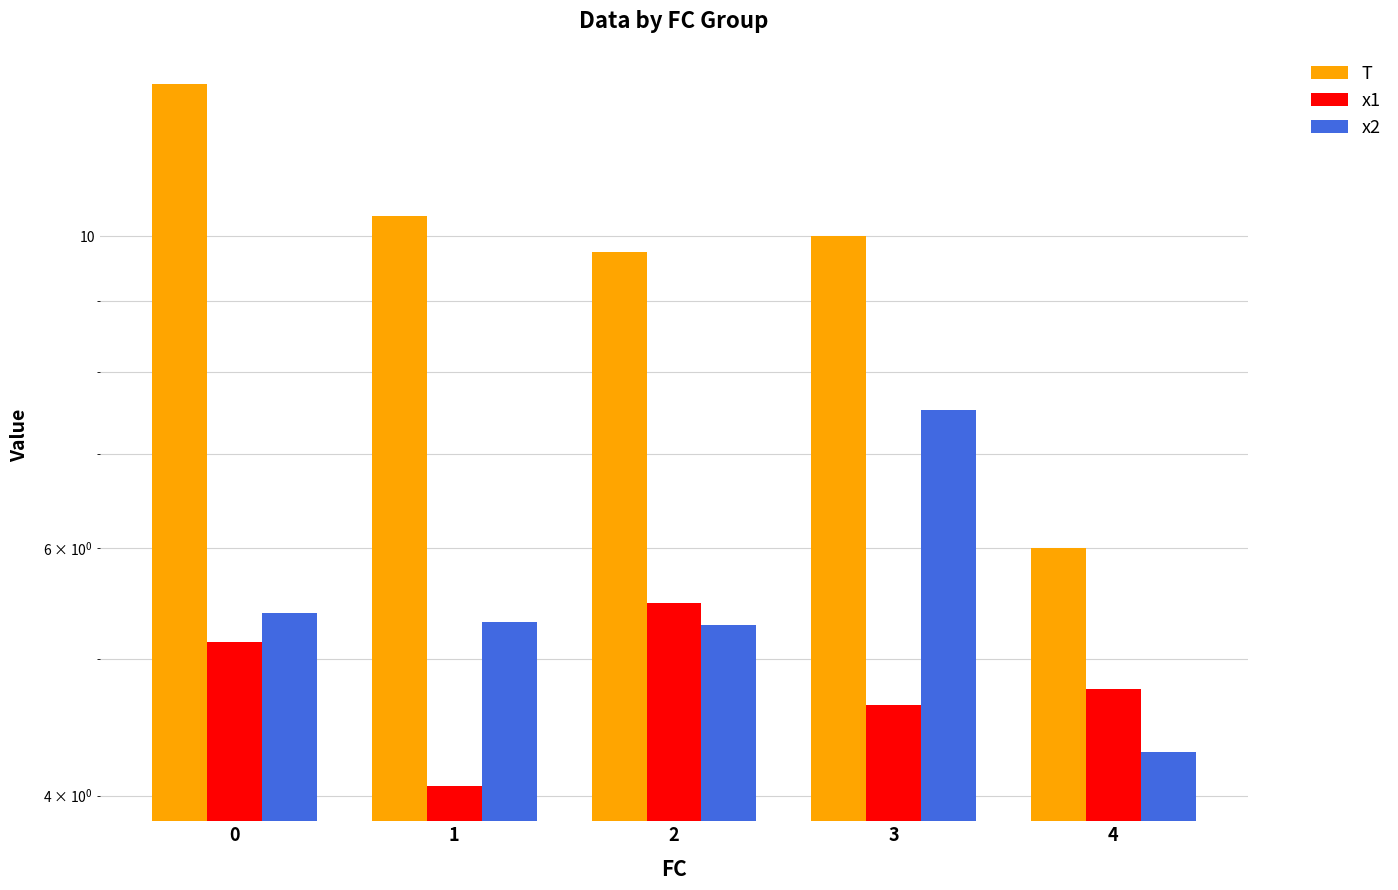

The value of x2 at 3 is 7.5. True or false?

True